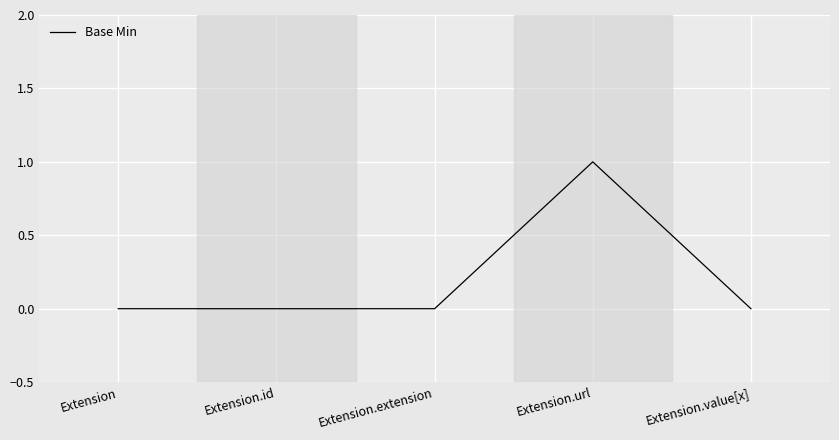

How many lines are shown in the chart?

1